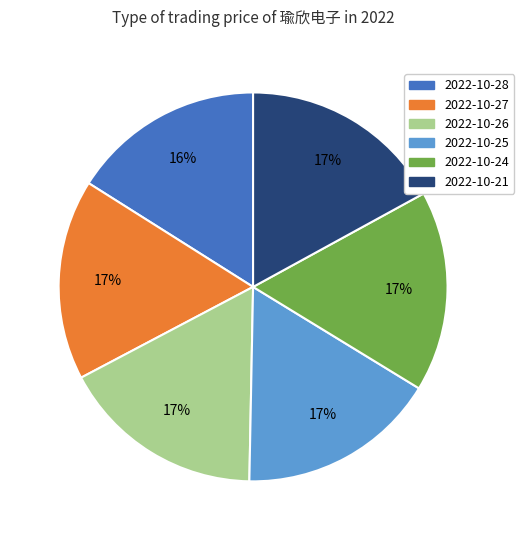

Approximately how many times larger is the value at 2022-10-24 compared to 2022-10-27?

1.0